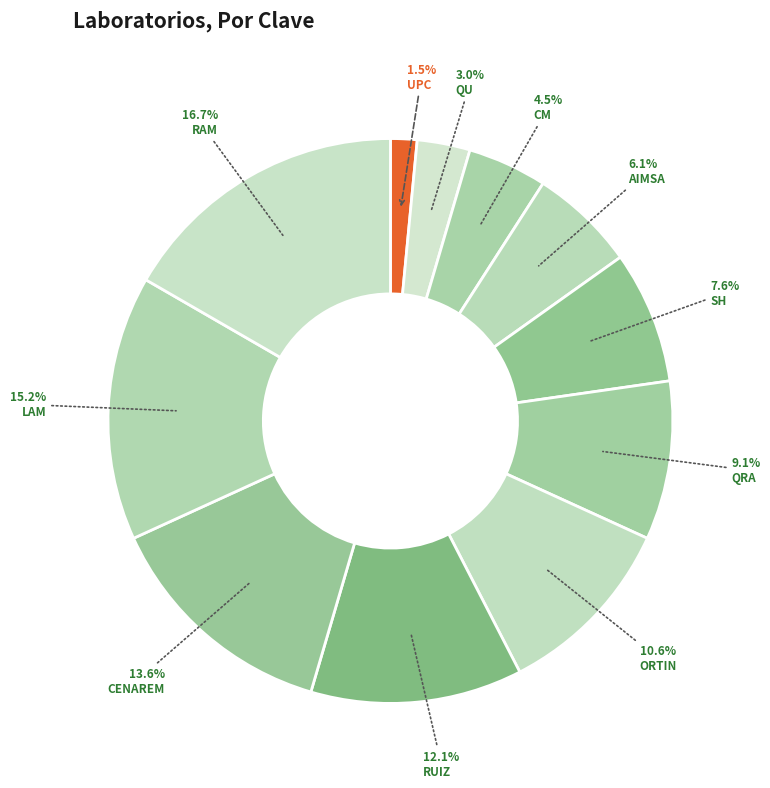

What percentage is the CM slice, to the nearest percent?

5%